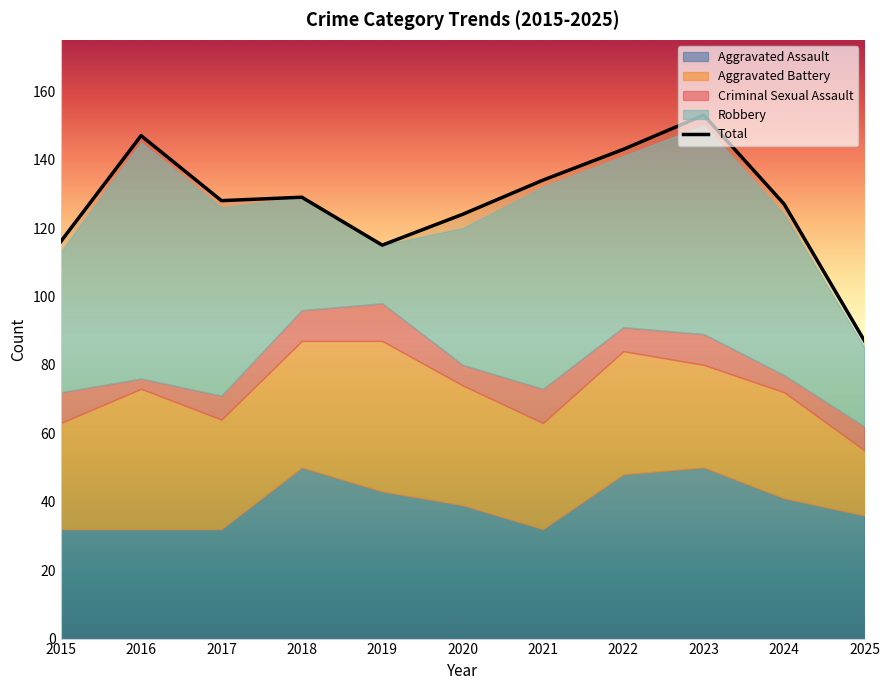

What is the sum of all Aggravated Battery values?

367